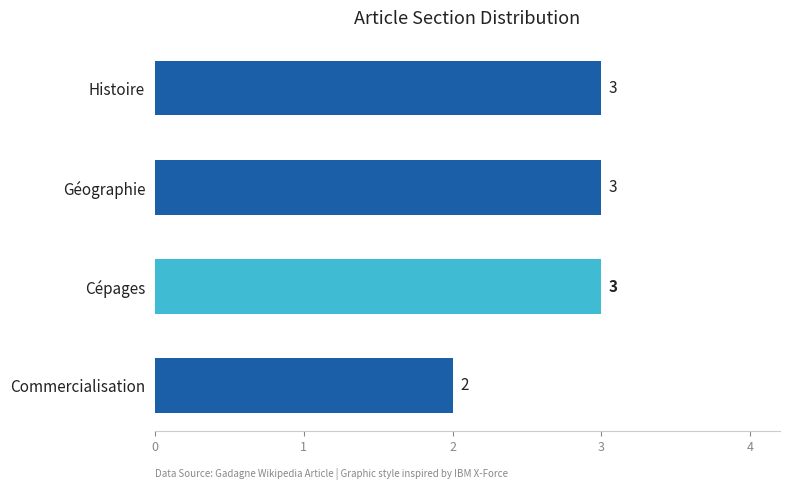

Reading top to bottom, list all the values displayed in this chart.

Histoire=3	Géographie=3	Cépages=3	Commercialisation=2